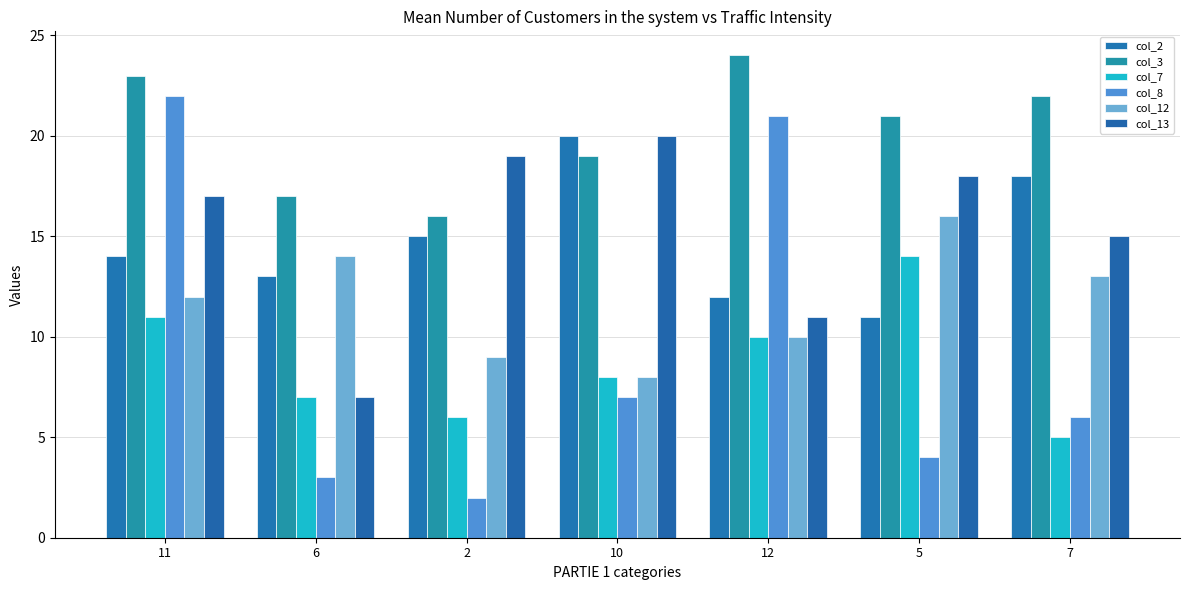

What is the sum of the col_7 values at 6 and 11?

18